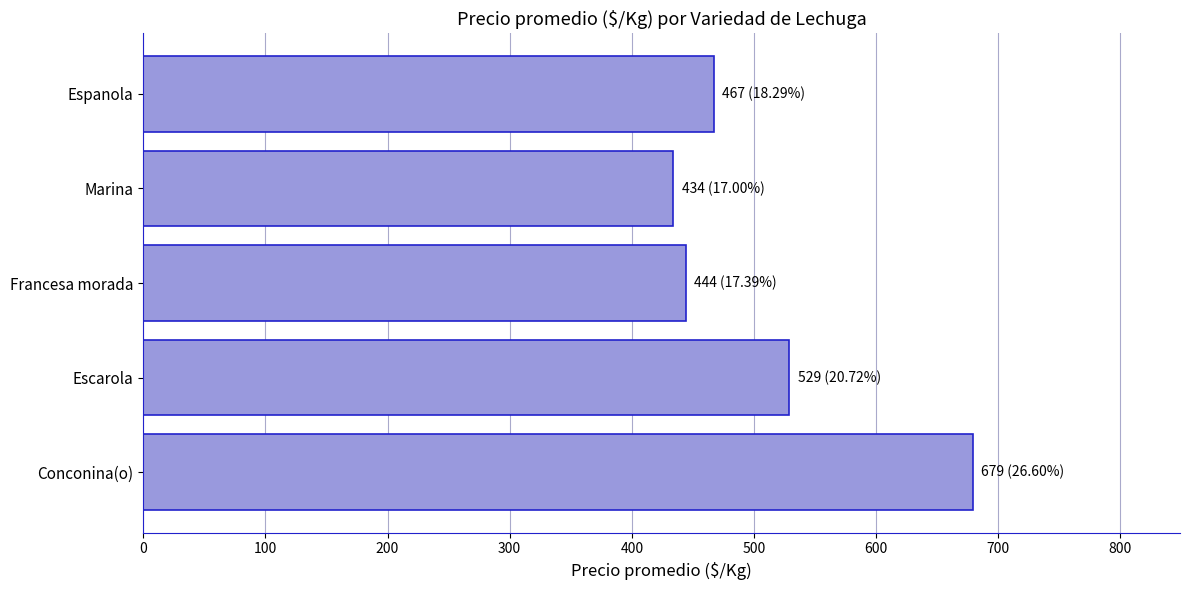

True or false: the data shows 529 at Escarola.

True